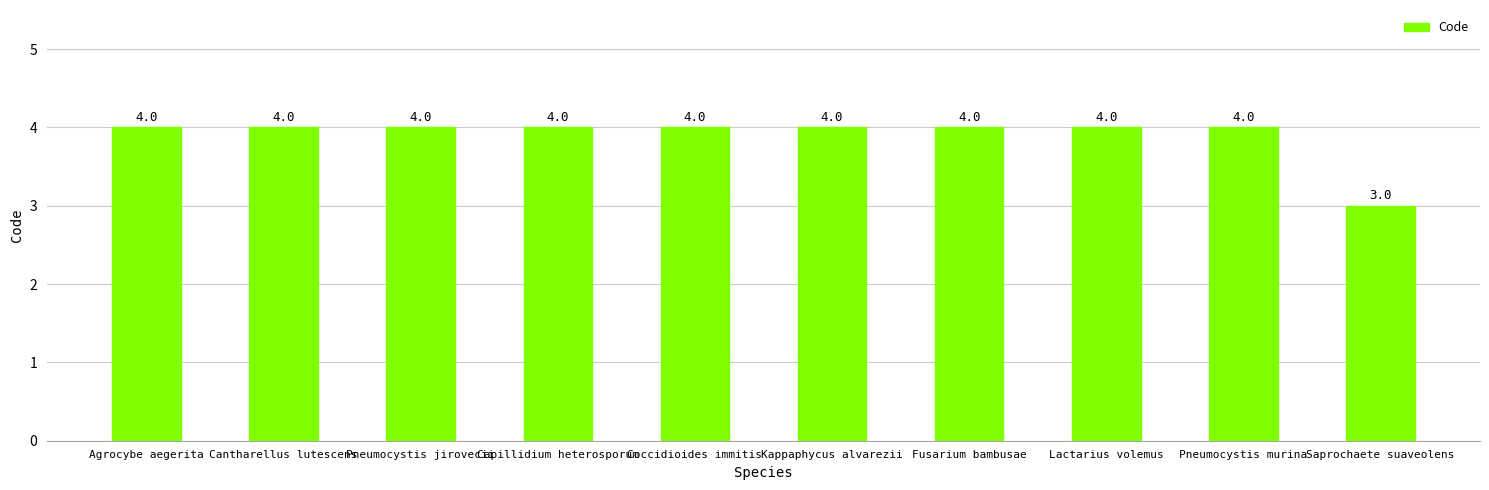

At which category does the chart reach its minimum across all series?

Saprochaete suaveolens